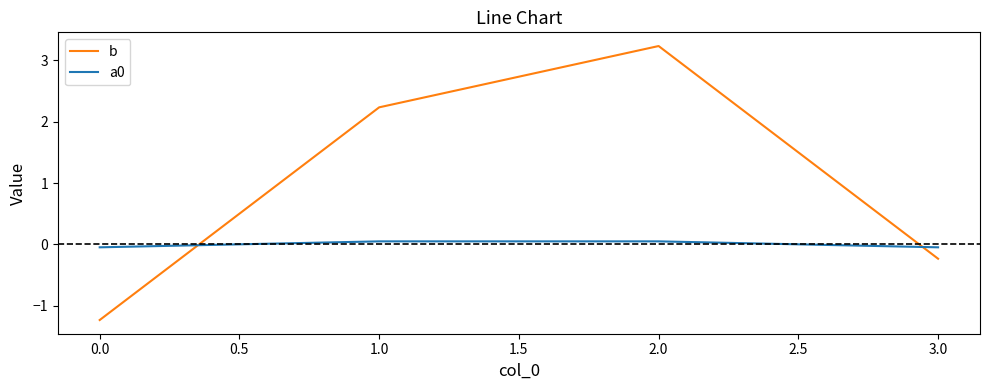

How many values in a0 are above zero?

2